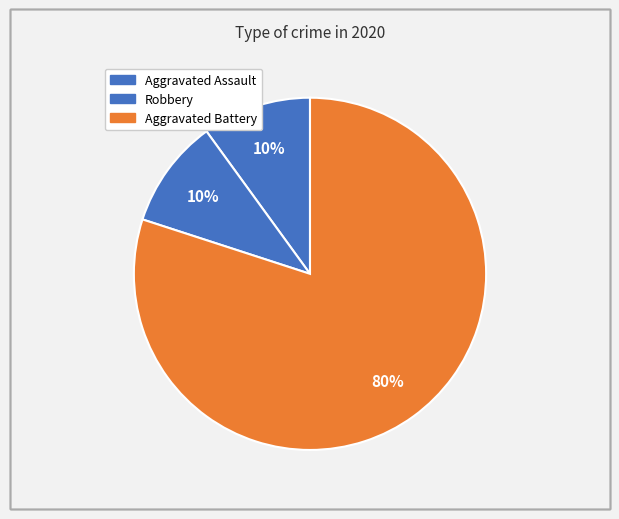

How many segments does this pie chart have?

3